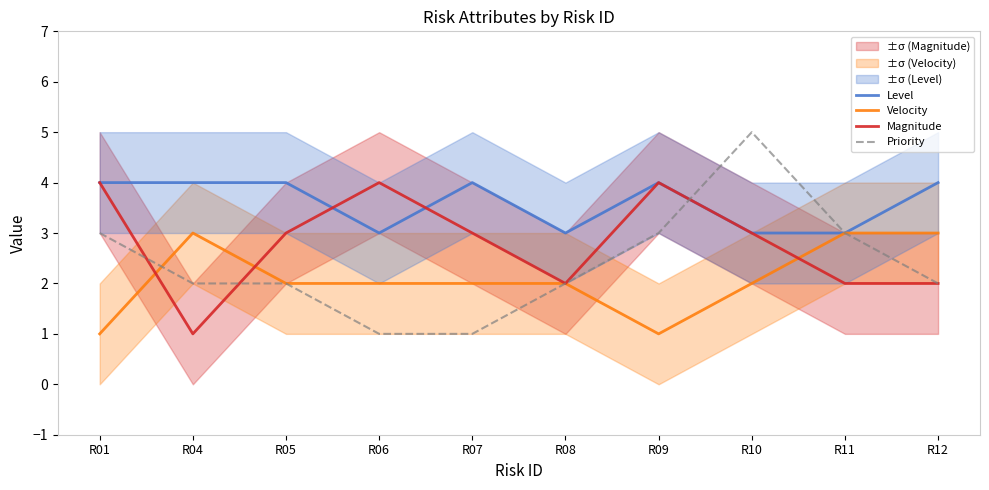

Which series ends up on top after the final intersection of Magnitude and Level?

Level